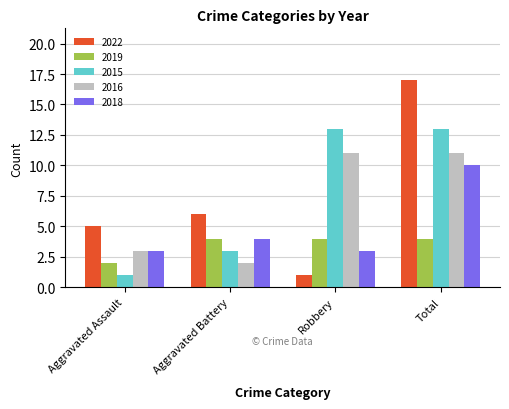

Are the bars grouped side by side (vs. stacked)?

Yes